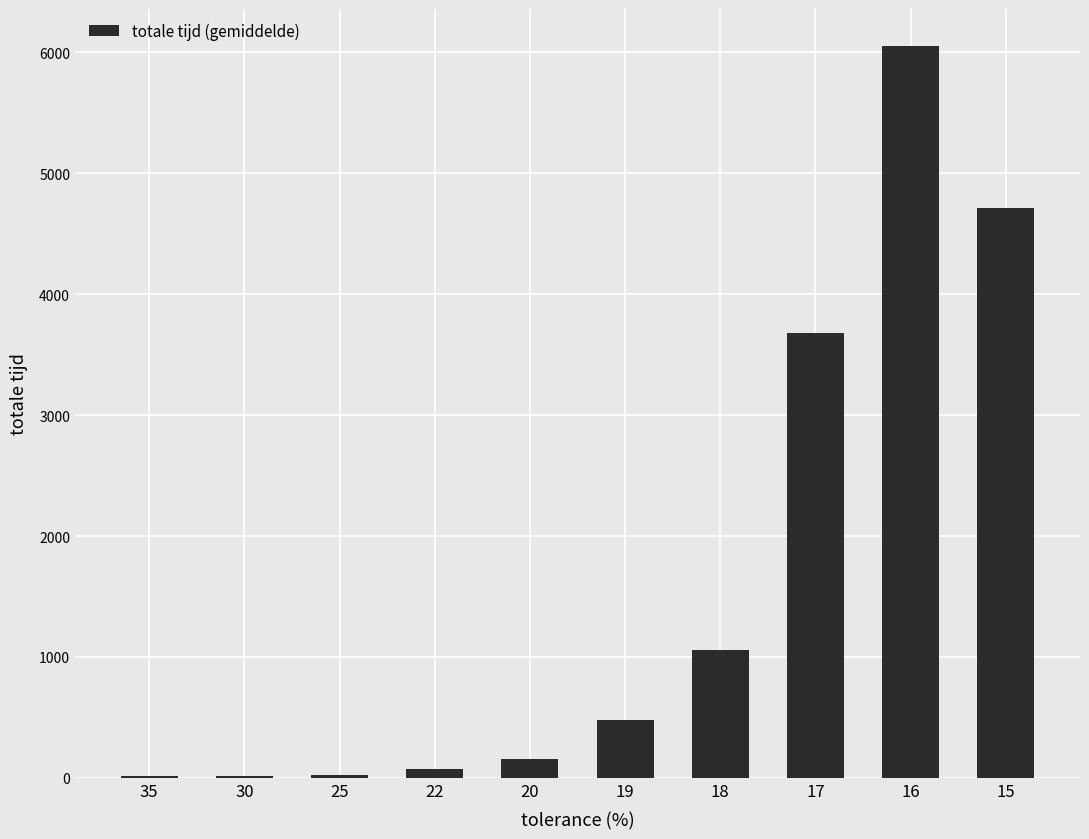

What is the sum of all values?

16252.0